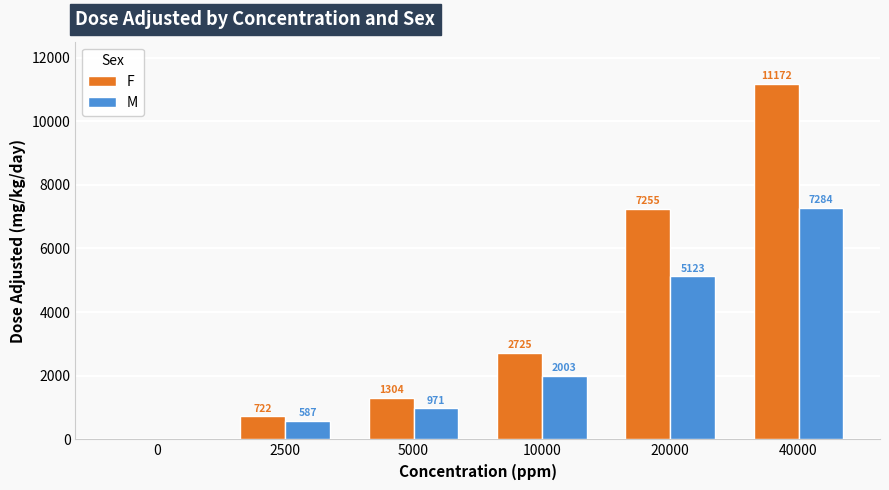

Is the value of F at 40000 greater than the value of M at 2500?

Yes